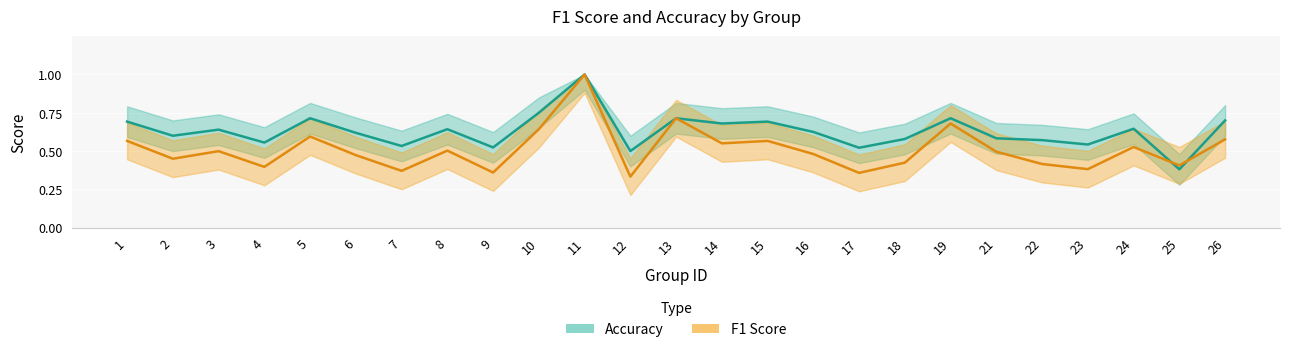

Reading left to right, transcribe all the data shown in this chart.

accuracy: 0.7	0.6	0.6	0.6	0.7	0.6	0.5	0.6	0.5	0.8	1.0	0.5	0.7	0.7	0.7	0.6	0.5	0.6	0.7	0.6	0.6	0.5	0.6	0.4	0.7
f1: 0.6	0.5	0.5	0.4	0.6	0.5	0.4	0.5	0.4	0.6	1.0	0.3	0.7	0.6	0.6	0.5	0.4	0.4	0.7	0.5	0.4	0.4	0.5	0.4	0.6